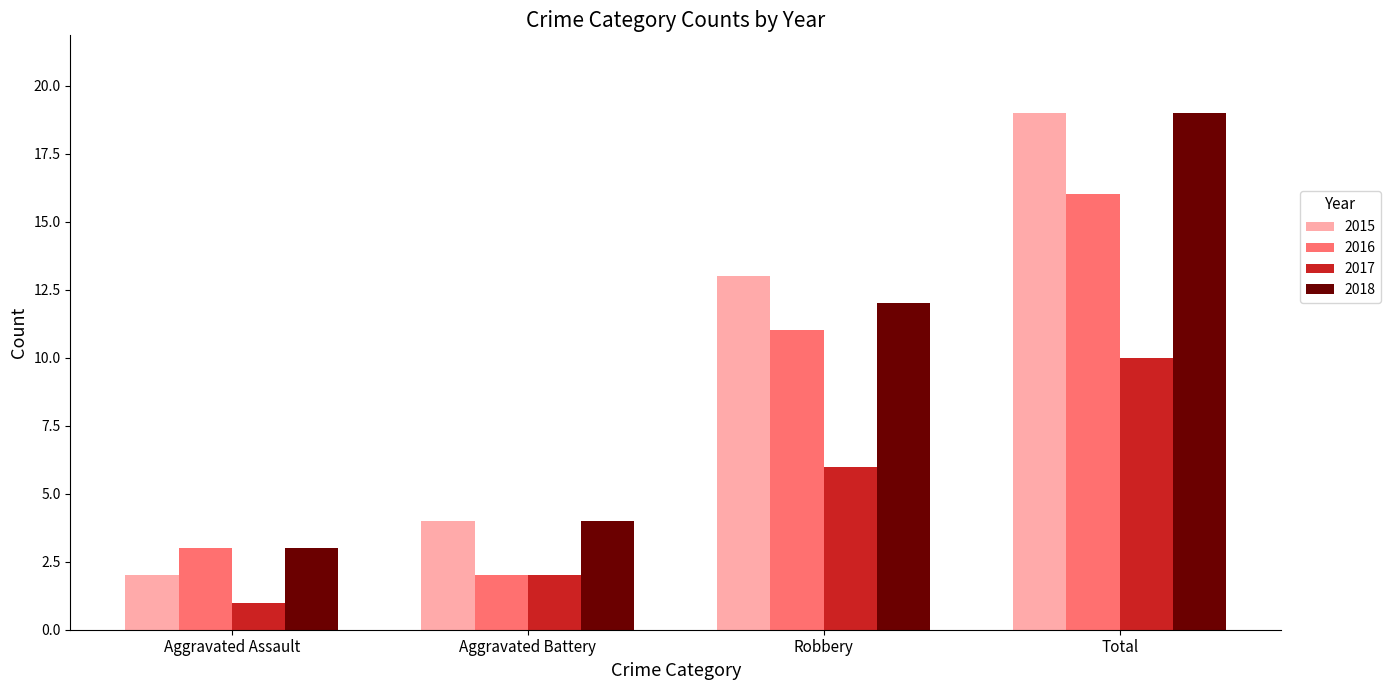

Are the bars grouped side by side (vs. stacked)?

Yes